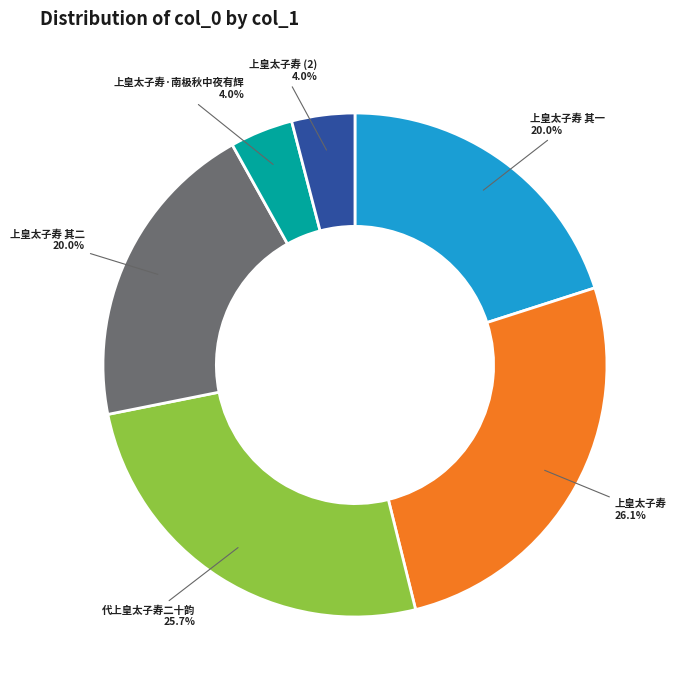

Between 上皇太子寿 其二 and 代上皇太子寿二十韵, which is larger?

代上皇太子寿二十韵